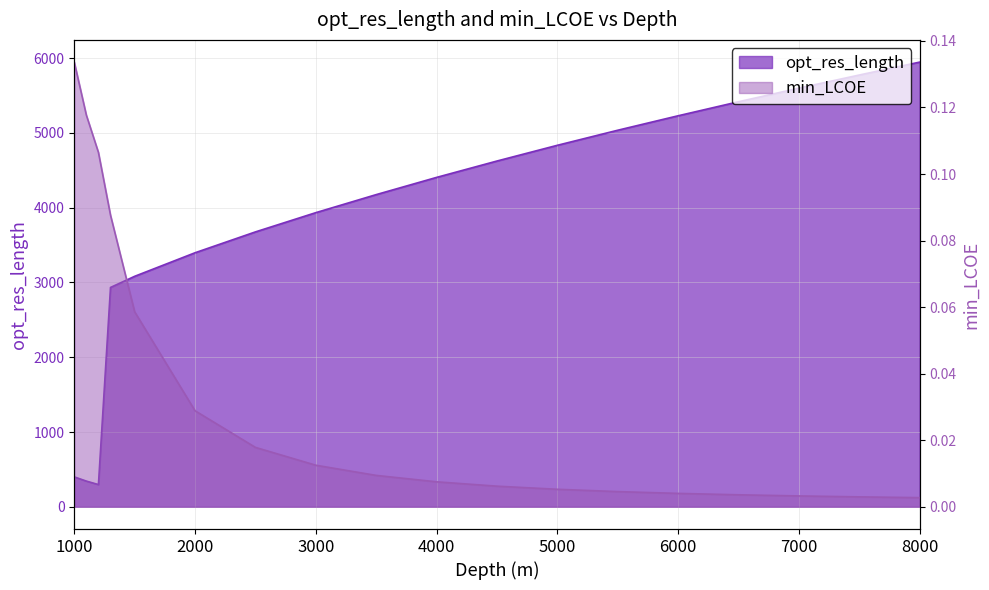

What is the value of the min_LCOE point at the 4th from the left?

0.1